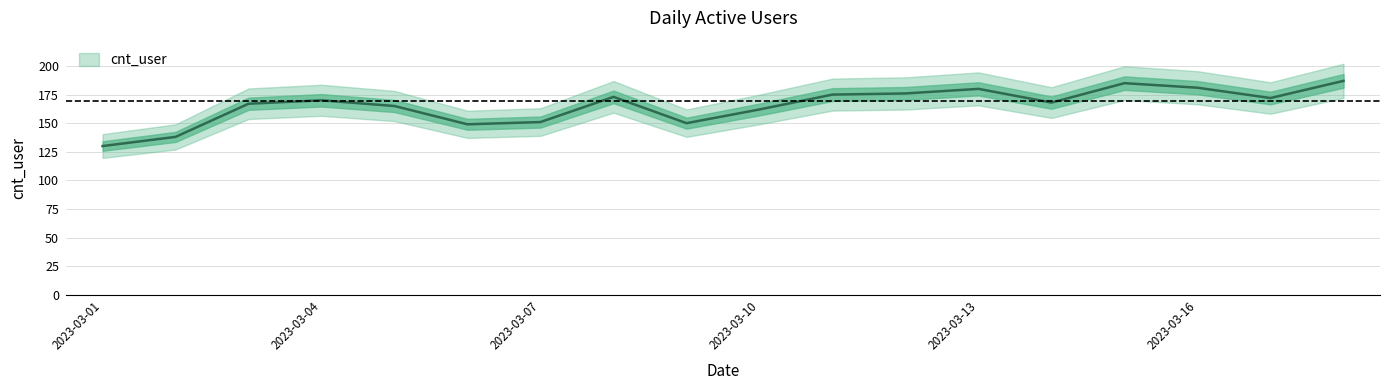

At which label does the data first exceed 170?

2023-03-08